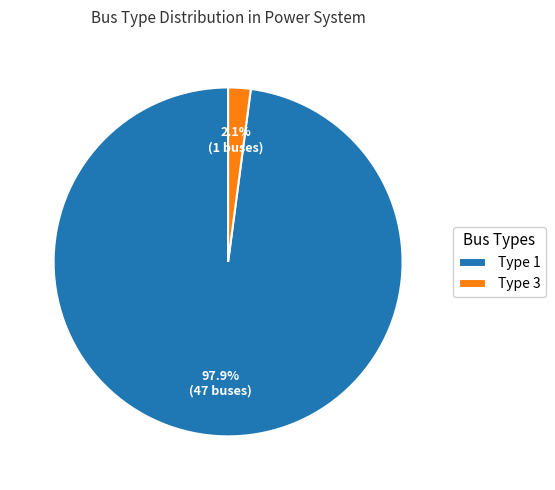

What percentage is NOT represented by Type 1?

2.1%